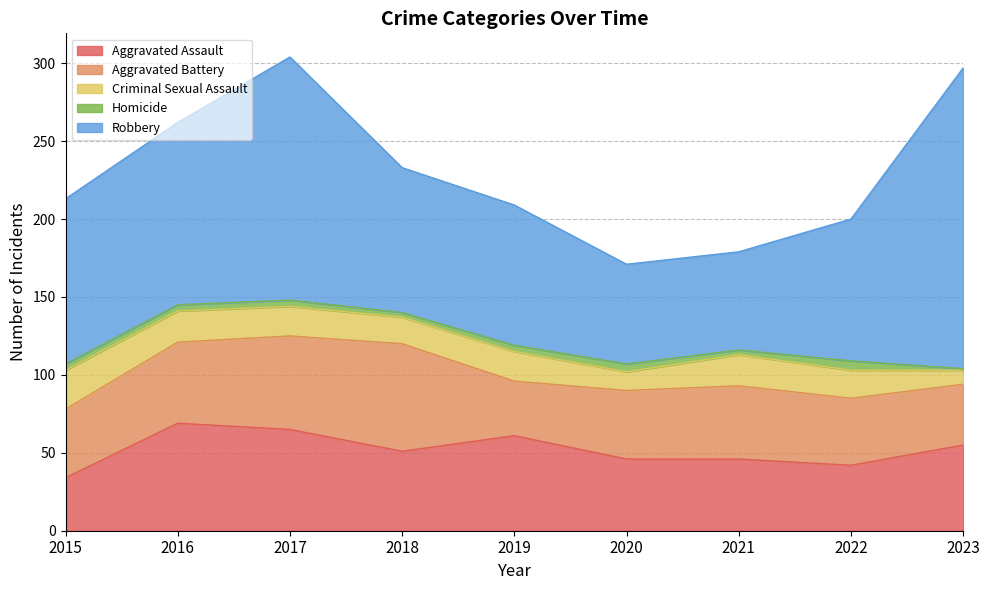

What is the smallest value displayed?

1